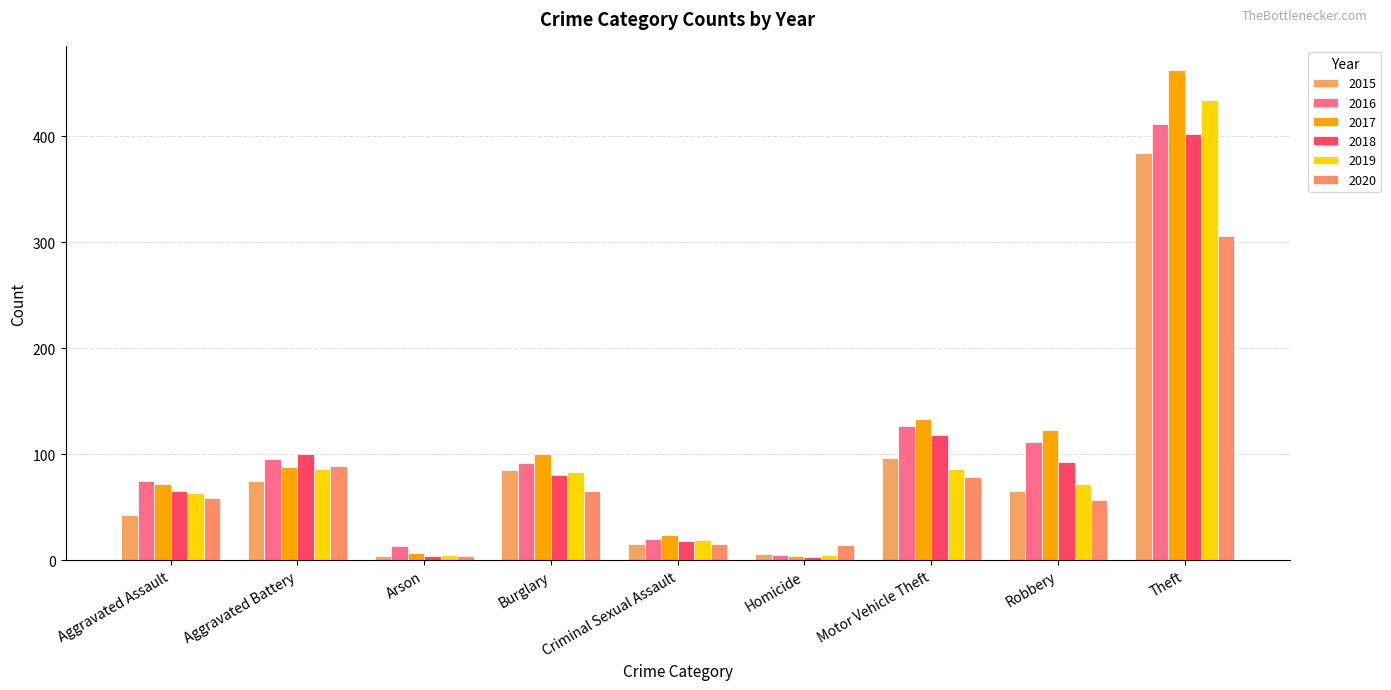

Is the value of 2015 at Robbery greater than the value of 2019 at Motor Vehicle Theft?

No